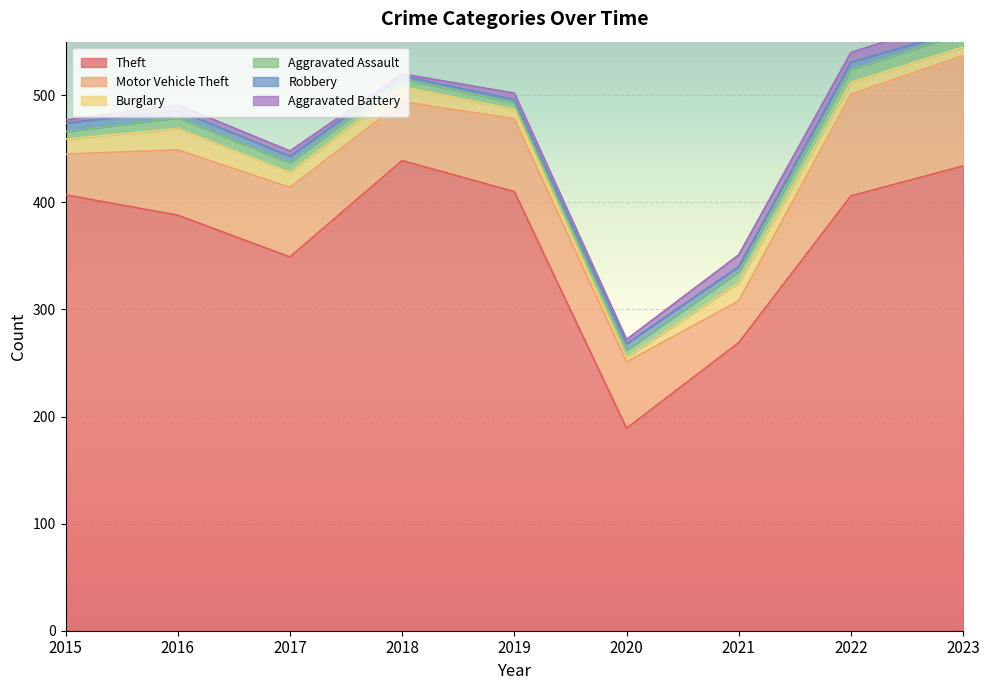

How many Aggravated Battery values are between 4 and 9?

5